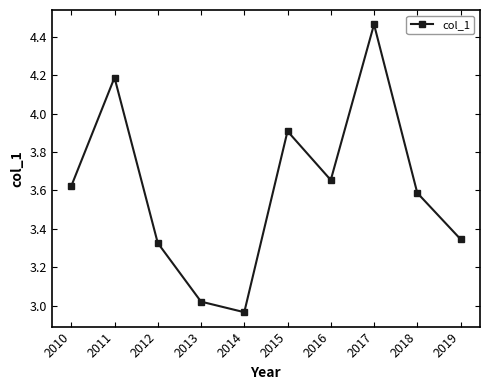

True or false: the data shows 2.5 at 2011.

False